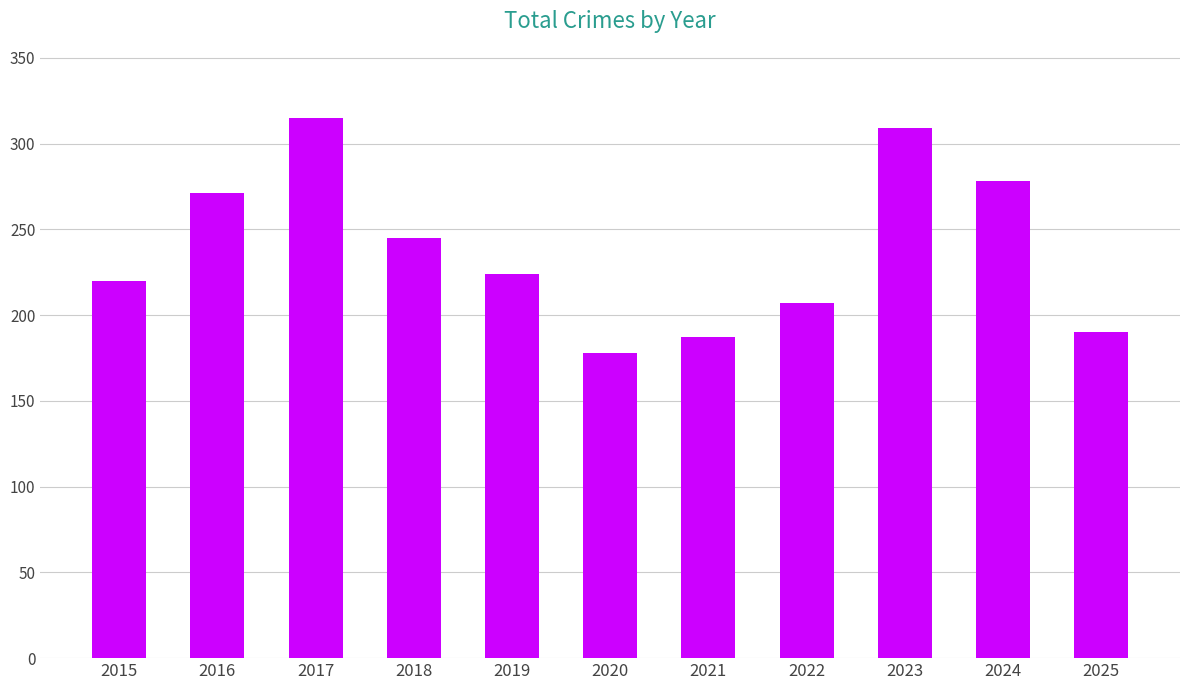

What is the value of the 7th bar from the left?

187